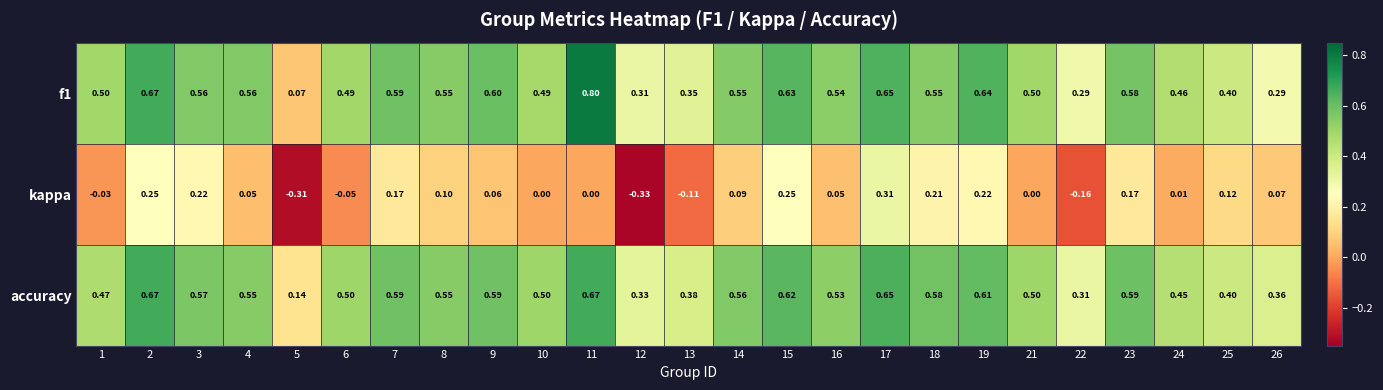

What is the total value across all series at 15?

1.5